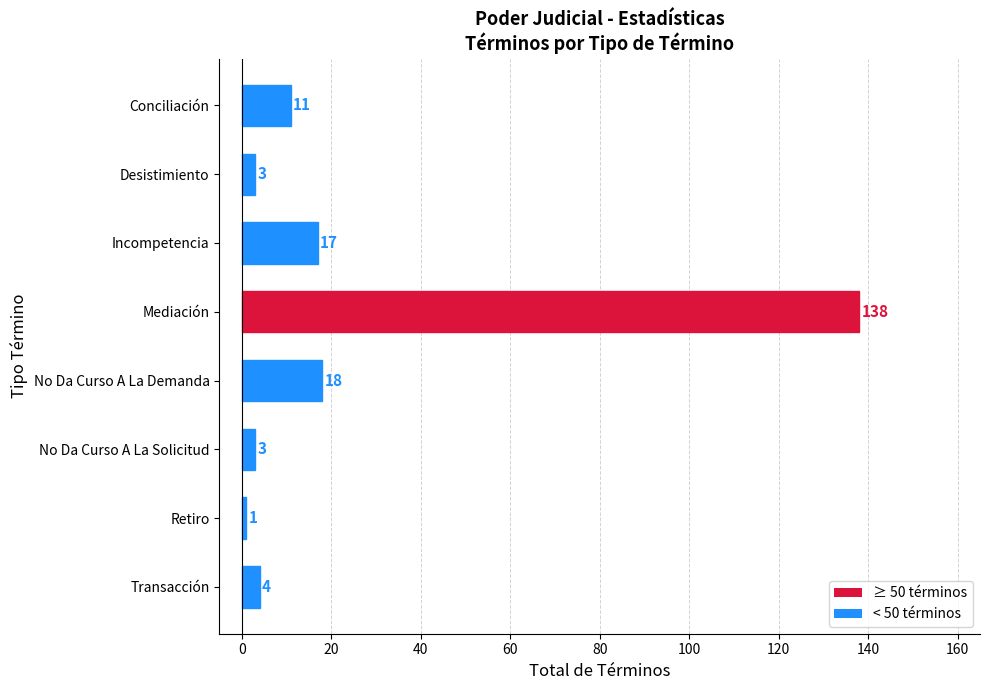

True or false: the data shows 4 at Conciliación.

False